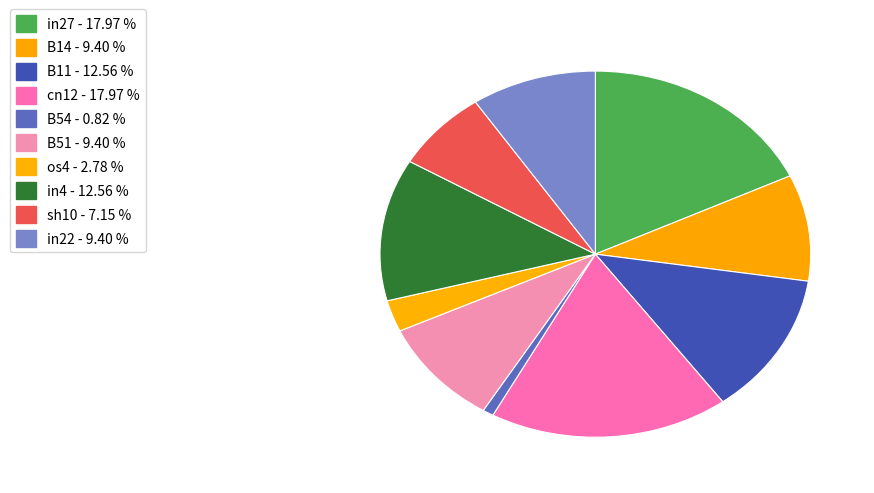

To the nearest percent, what portion does B54 represent?

1%